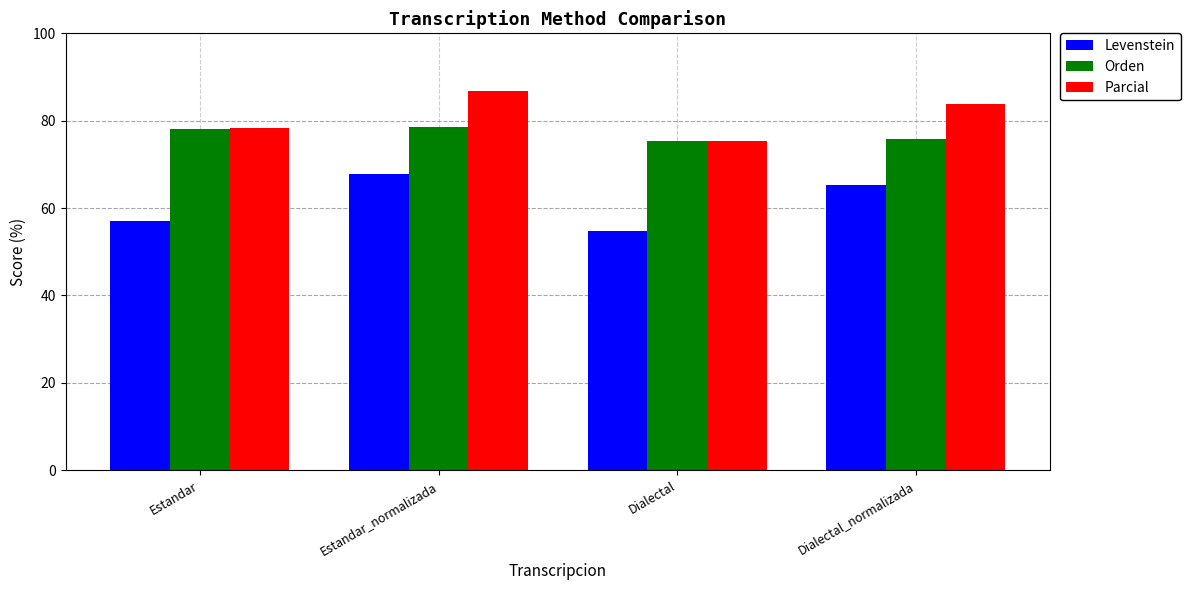

Is it true that Orden equals 29.5 at Estandar_normalizada?

False